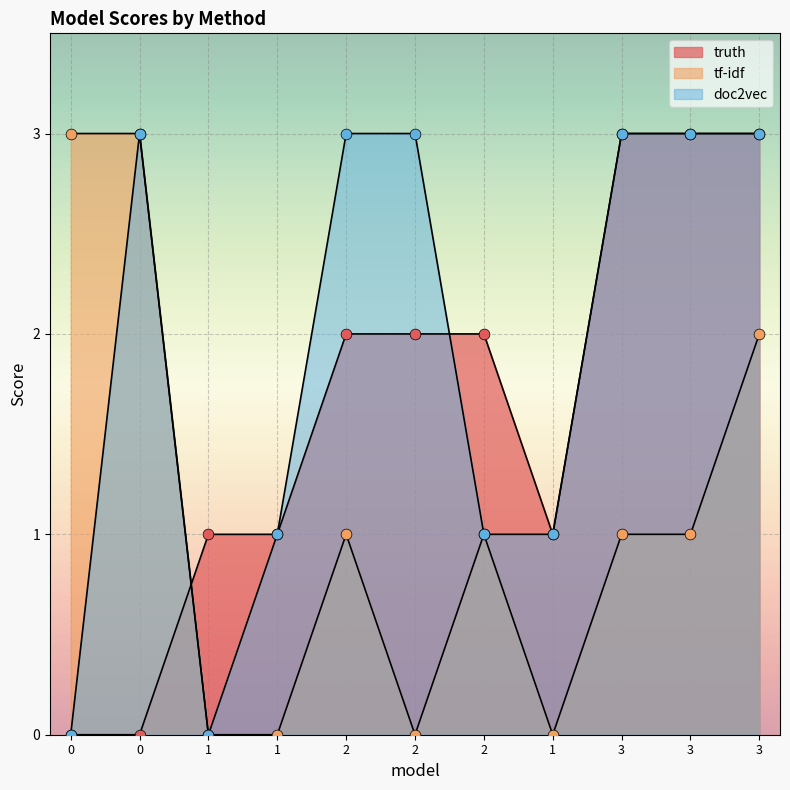

Which series has the widest spread of Y values?

truth